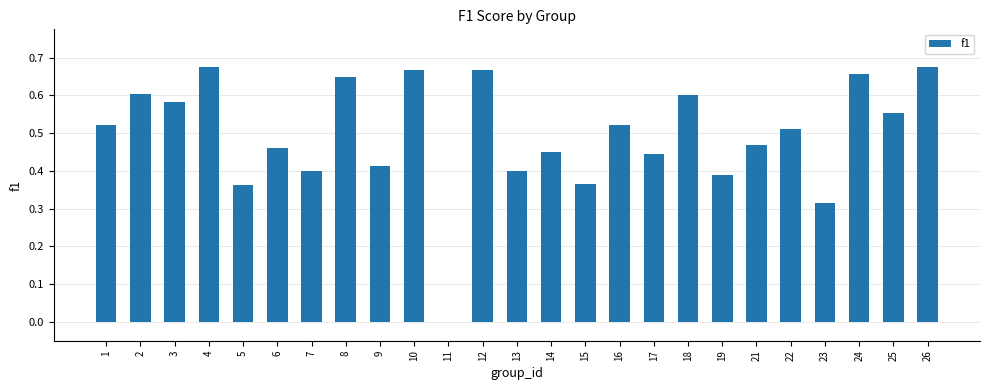

What is the sum of the values at 14 and 16?

1.0